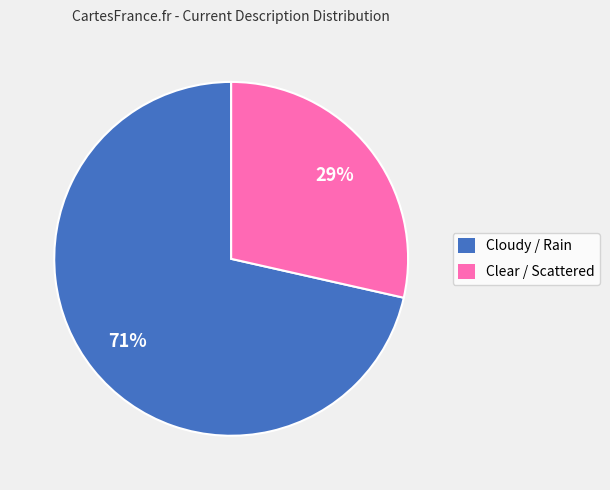

To the nearest percent, what is the average slice percentage?

50%